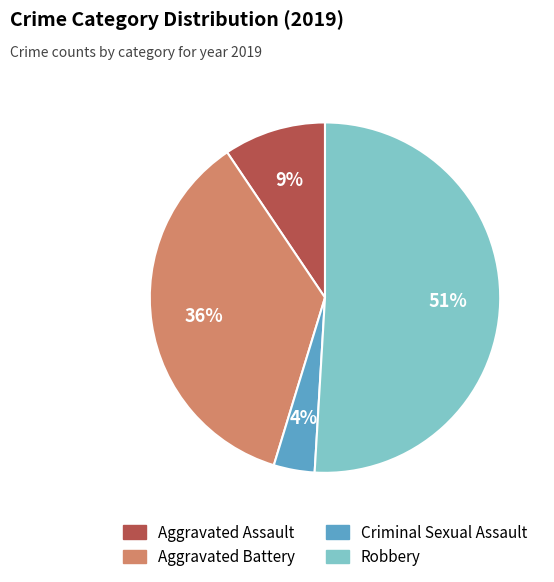

Is there a majority slice in this chart?

Yes